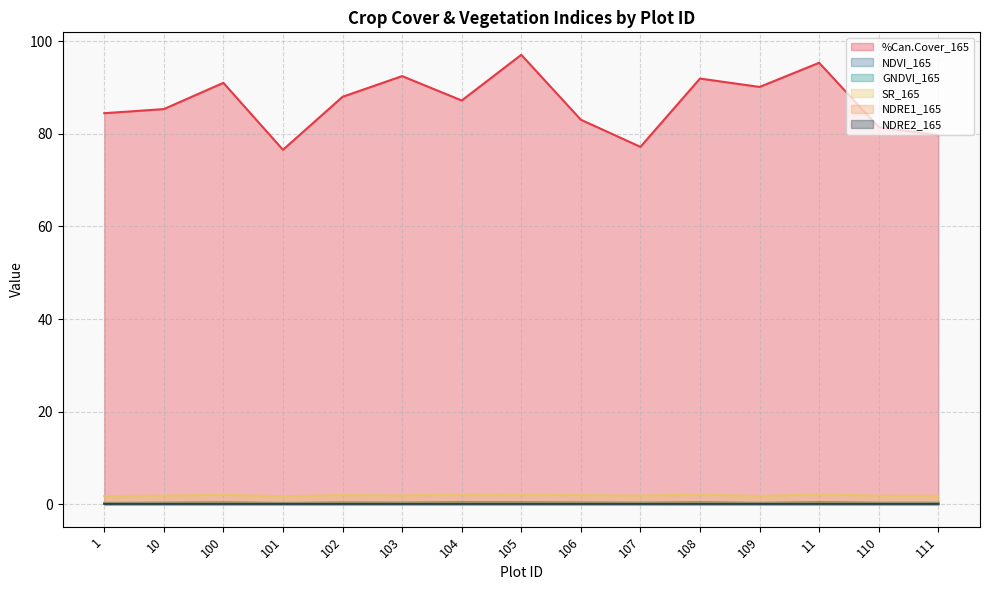

How many interior local peaks does the SR_165 series have?

5